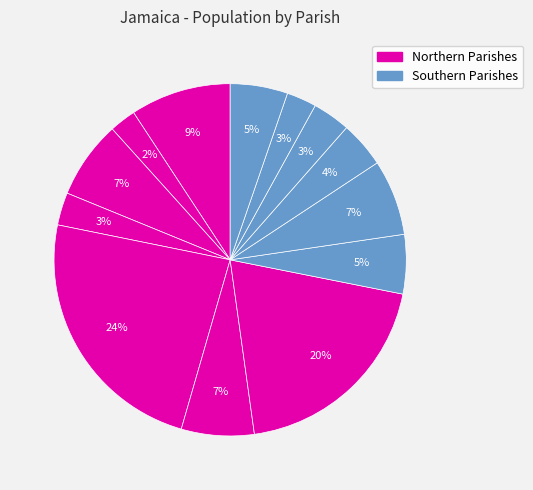

Count the number of slices in the pie.

13